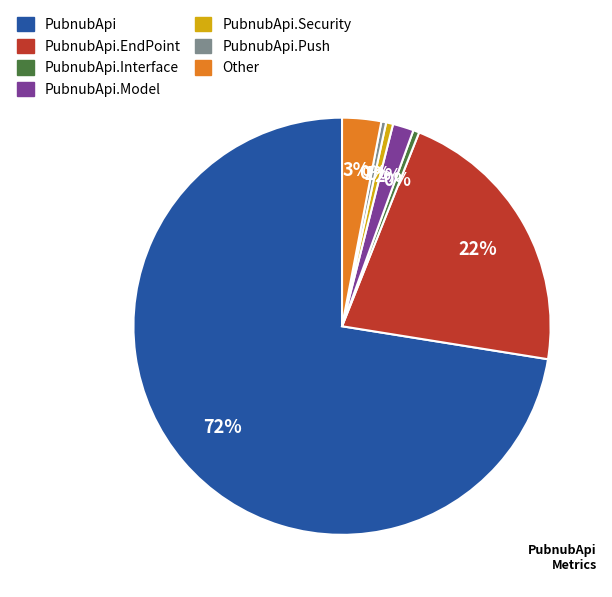

Does any single category account for the majority?

Yes